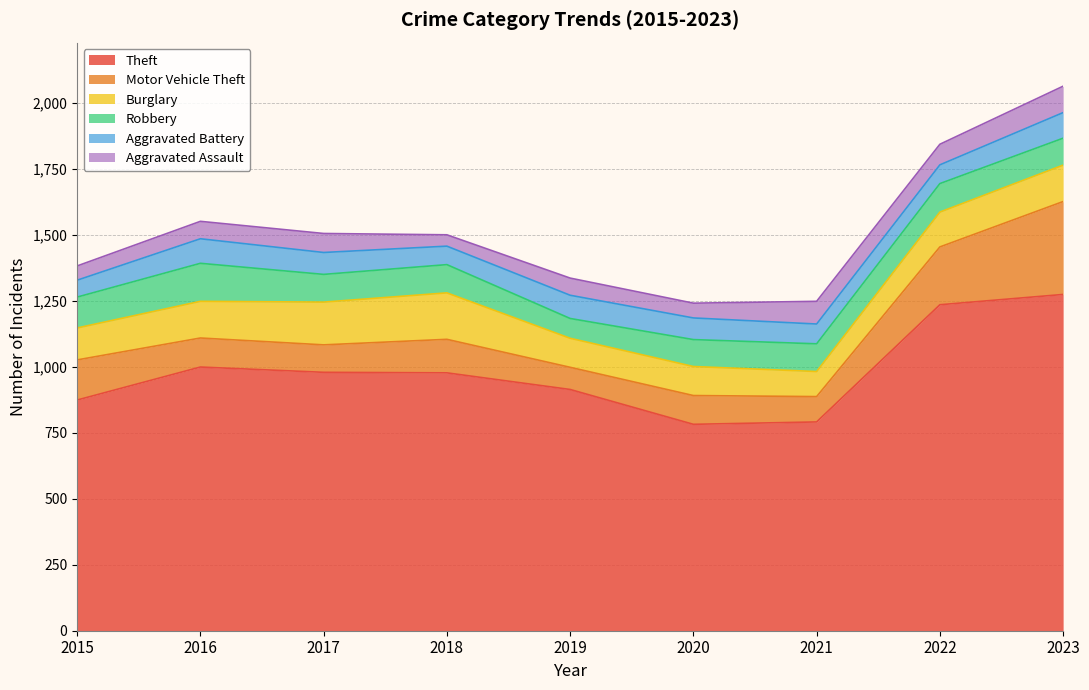

What is the sum of all Aggravated Battery values?

723